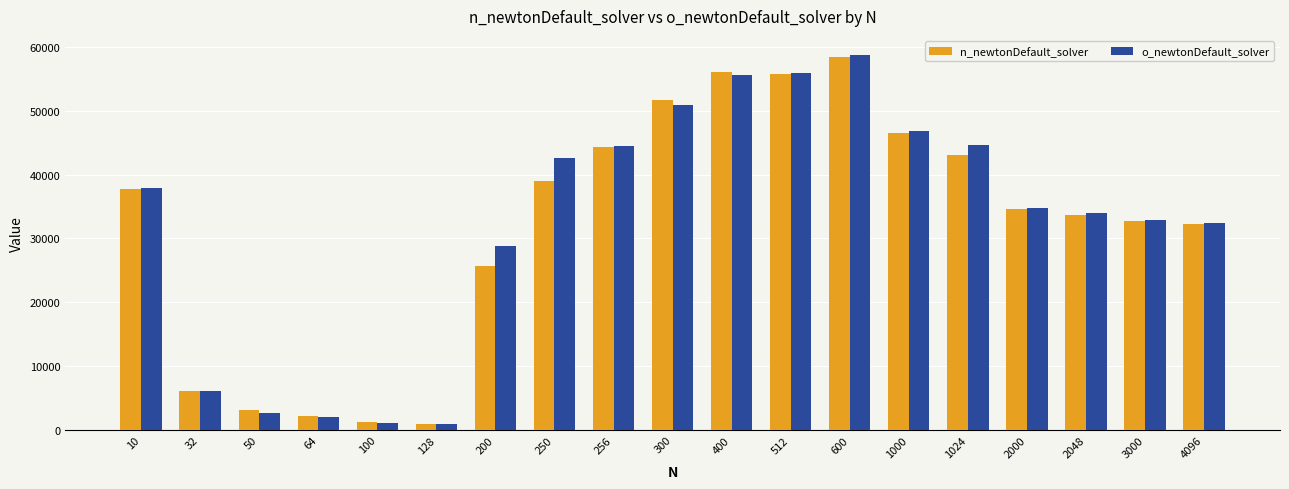

What is the maximum value for n_newtonDefault_solver?

58412.9